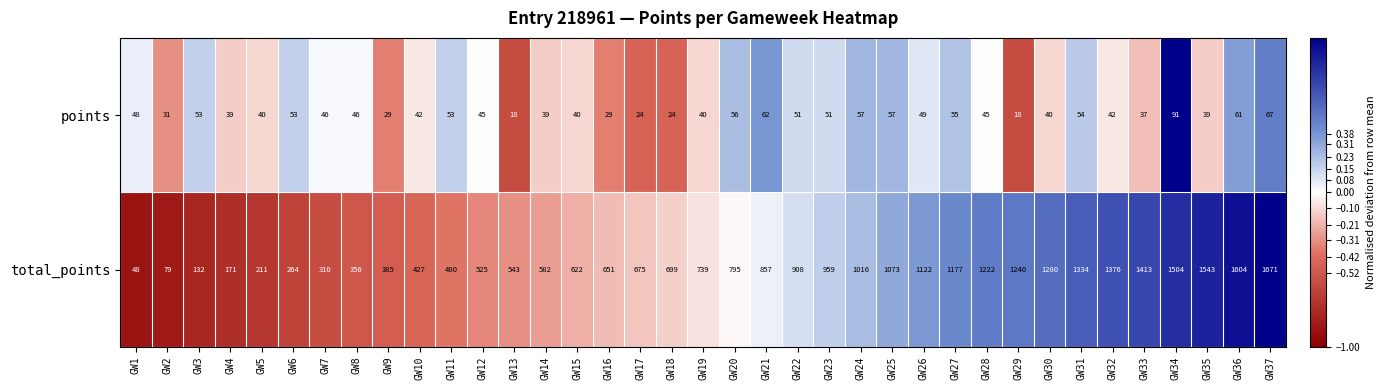

Which series has the largest range (max minus min)?

total_points